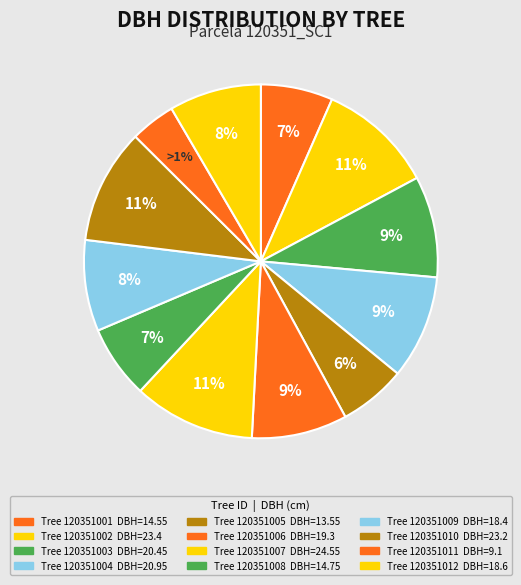

The 120351012 slice represents 8% of the pie. True or false?

True